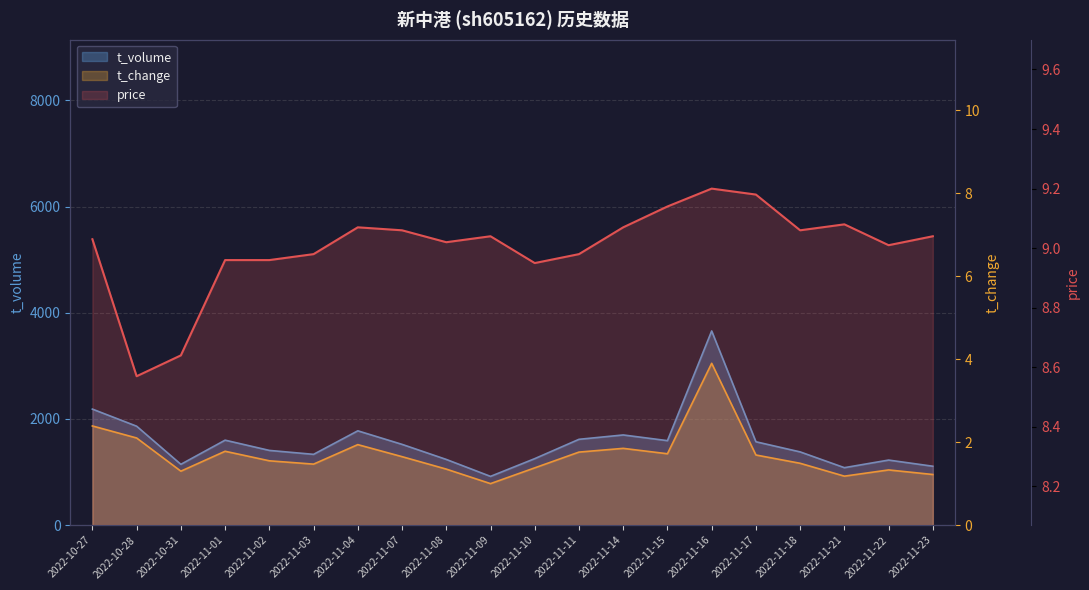

What is the difference between the second highest and second lowest values in the price series?

0.5